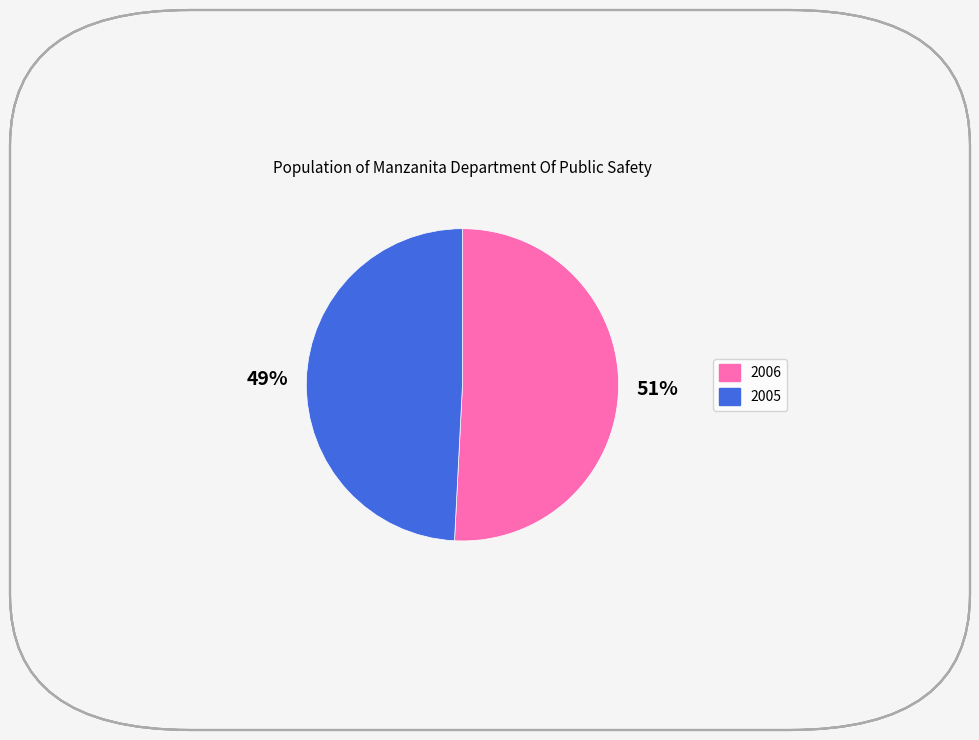

What is the majority slice?

2006